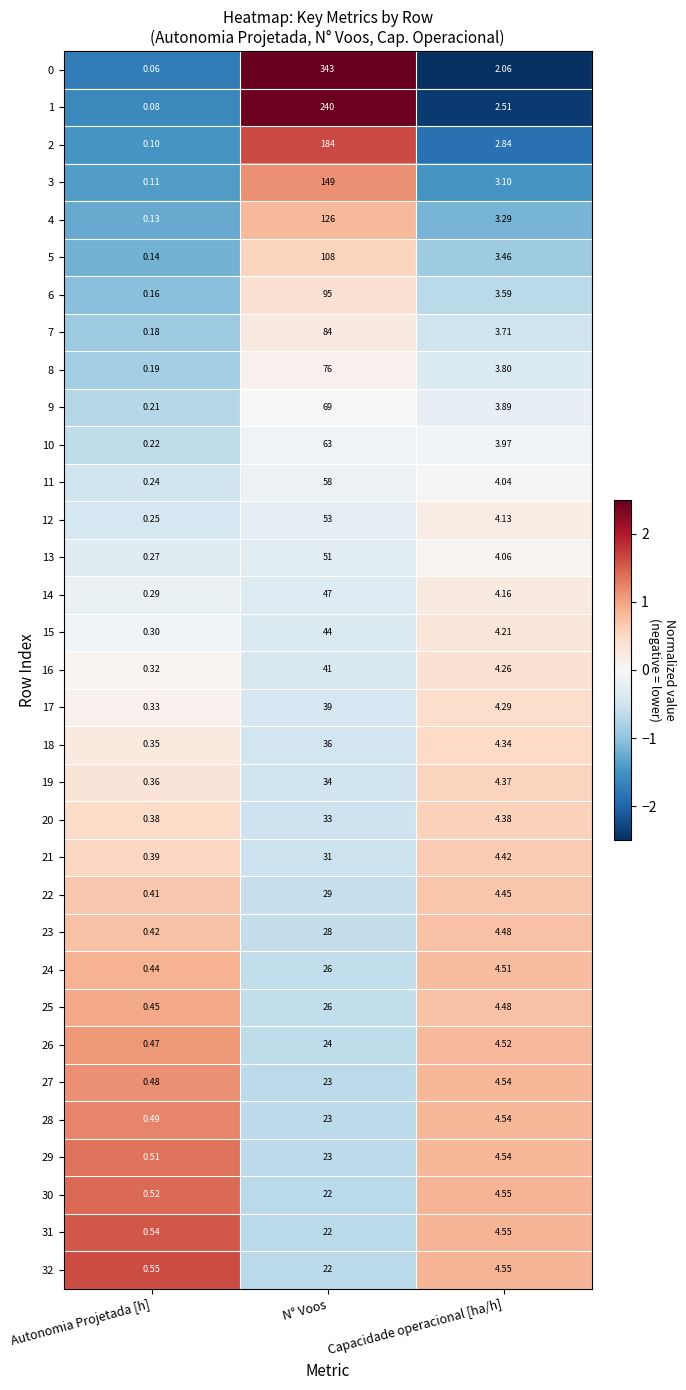

Which category has the lowest value across all series?

Autonomia Projetada [h]